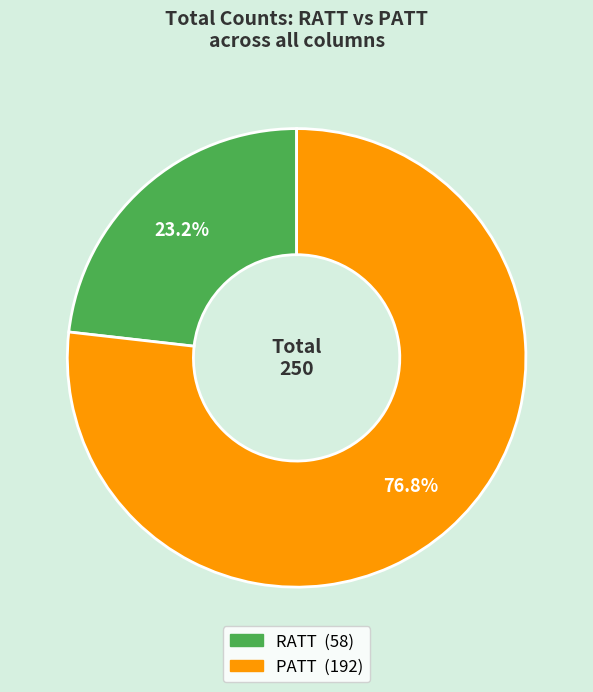

How many slices are in this pie chart?

2